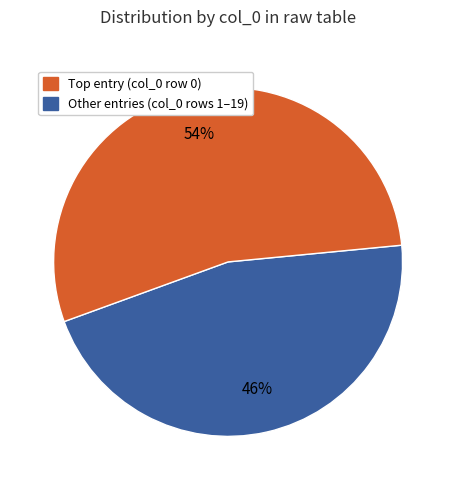

To the nearest percent, what is the average slice percentage?

50%